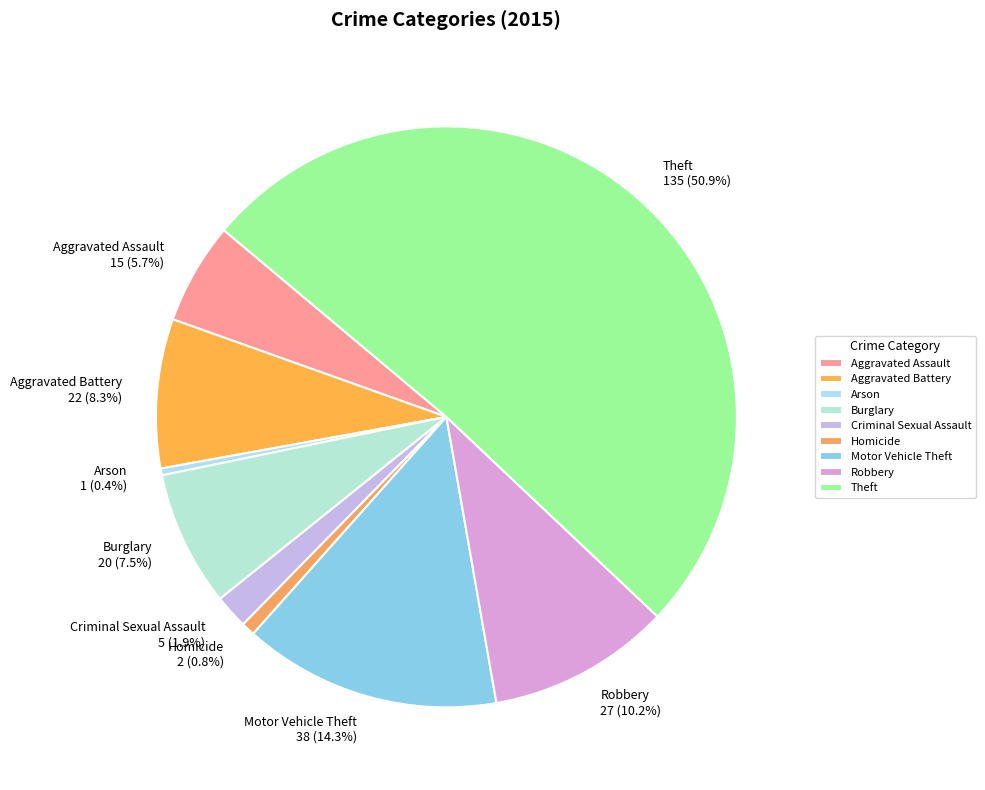

Which category has the biggest portion of the pie?

Theft